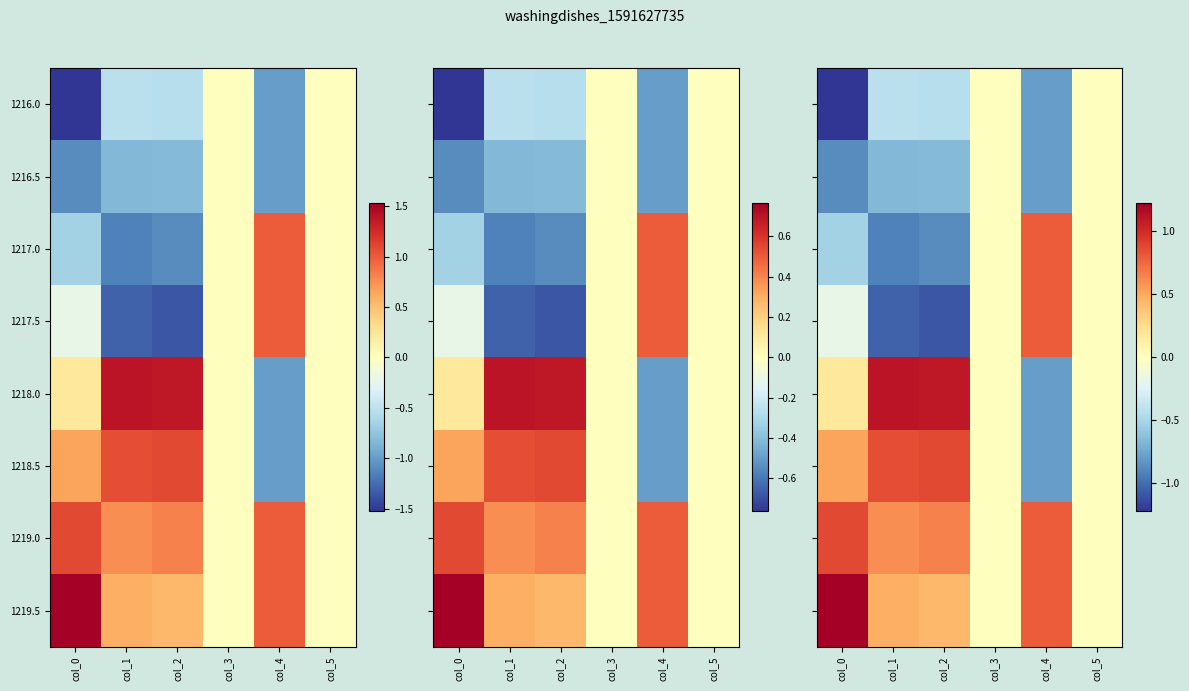

Which category has the lowest value across all series?

col_0